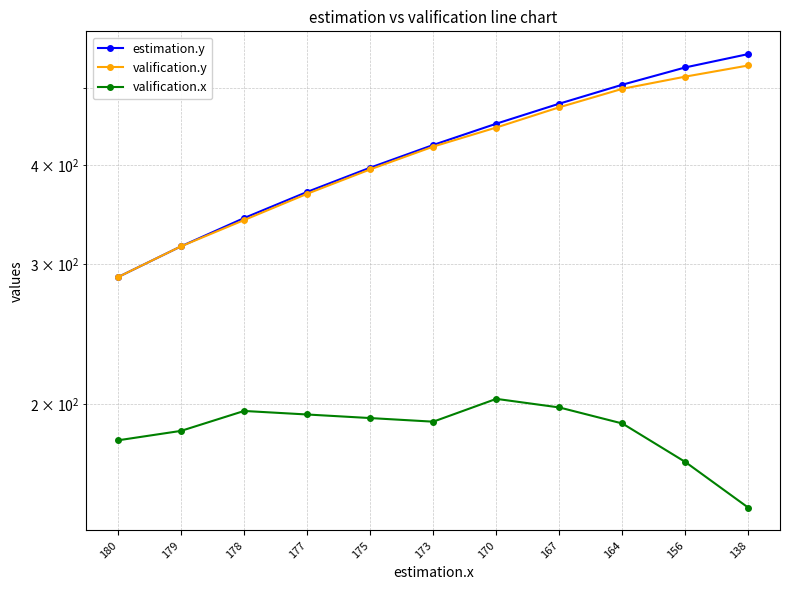

List the series in order of their peak value, lowest first.

valification.x, valification.y, estimation.y